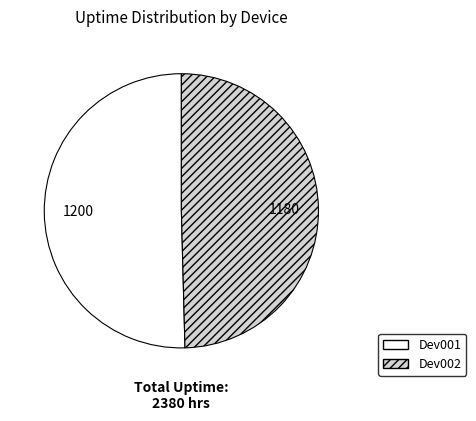

Rank the categories by value from highest to lowest.

Dev001, Dev002